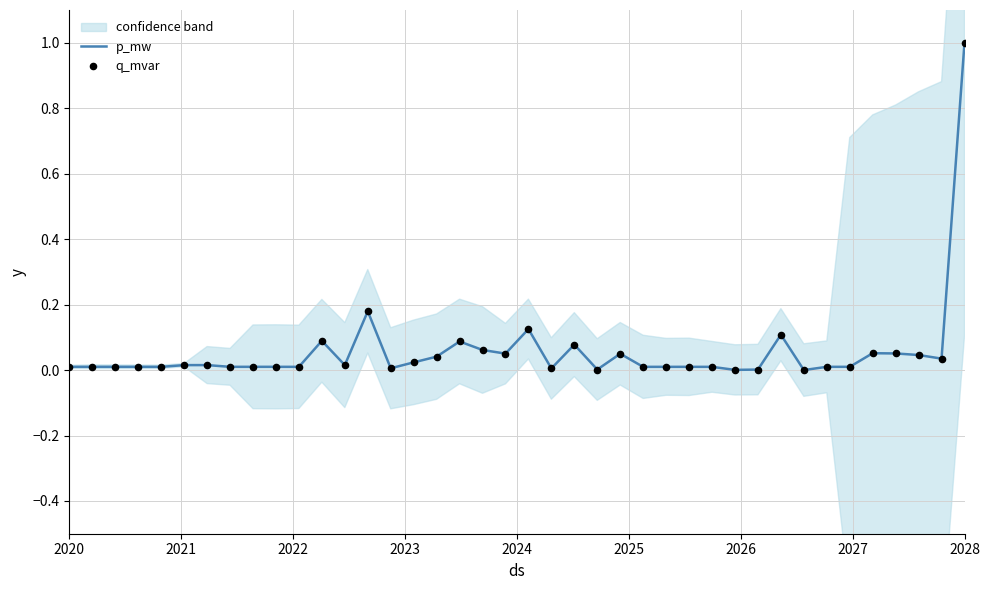

Which series has the largest total across all categories?

p_mw